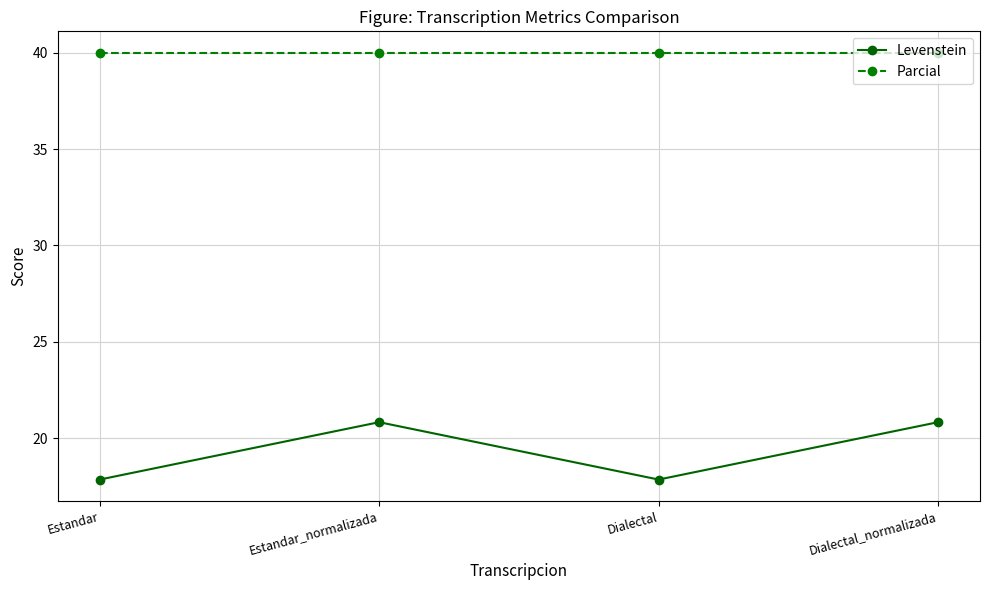

At Dialectal, list the series in order from largest to smallest.

Parcial, Levenstein